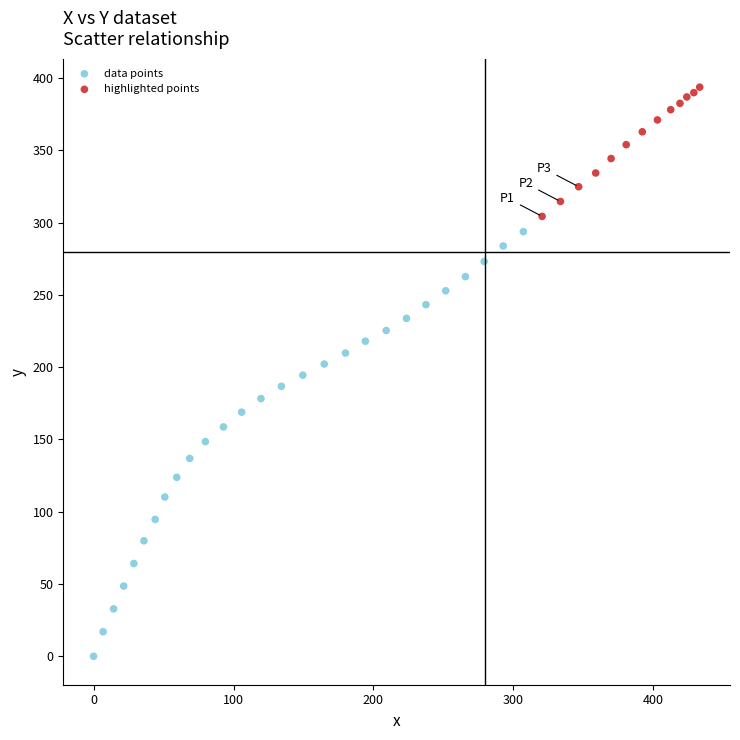

Which series has the largest Y range (max minus min)?

data points